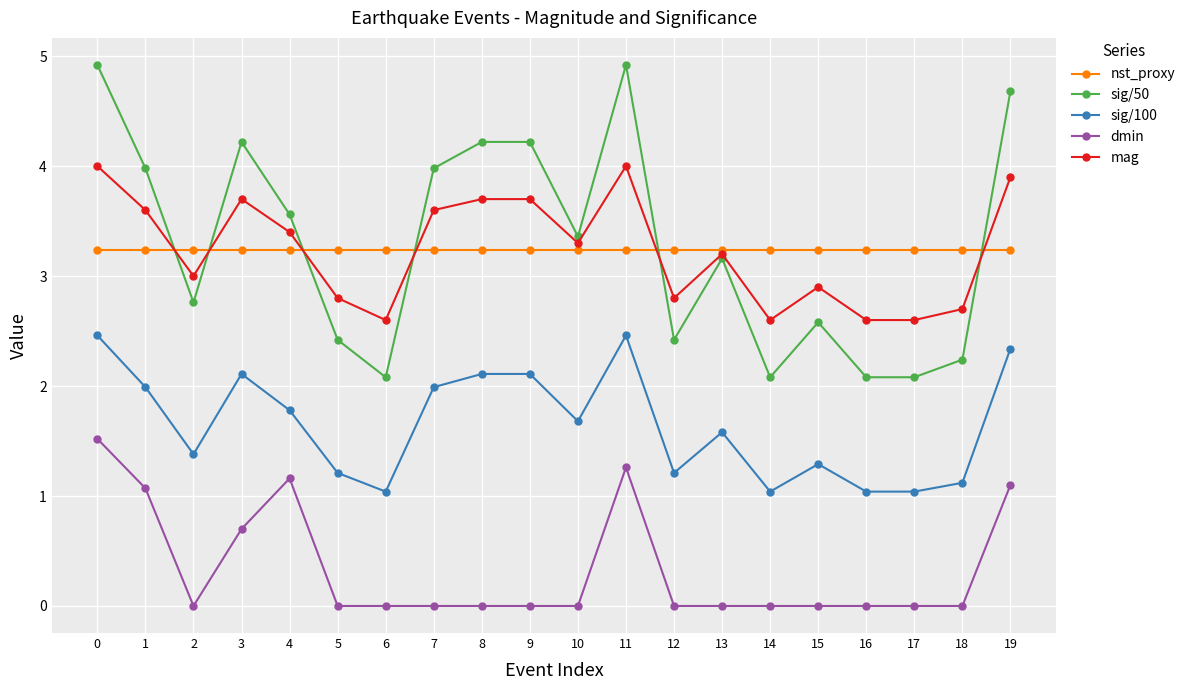

True or false: dmin and mag intersect in this chart.

False